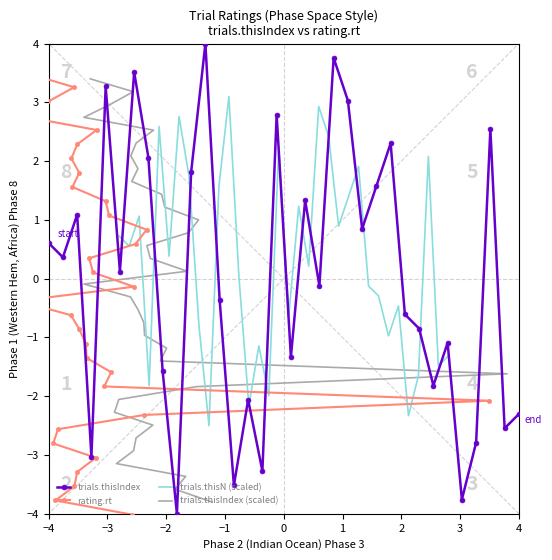

Does the chart have visible grid lines?

No